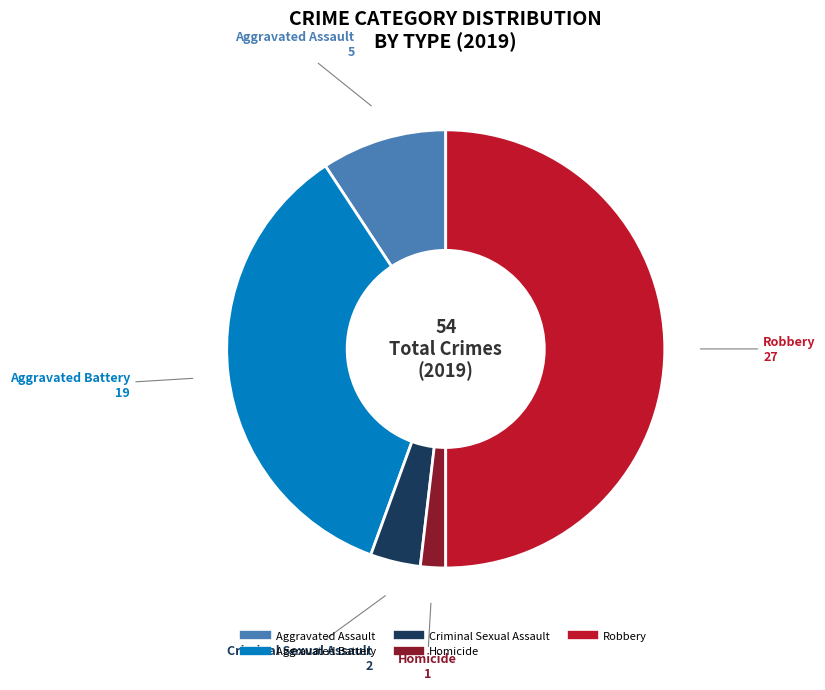

True or false: Criminal Sexual Assault accounts for 4% of the total.

True